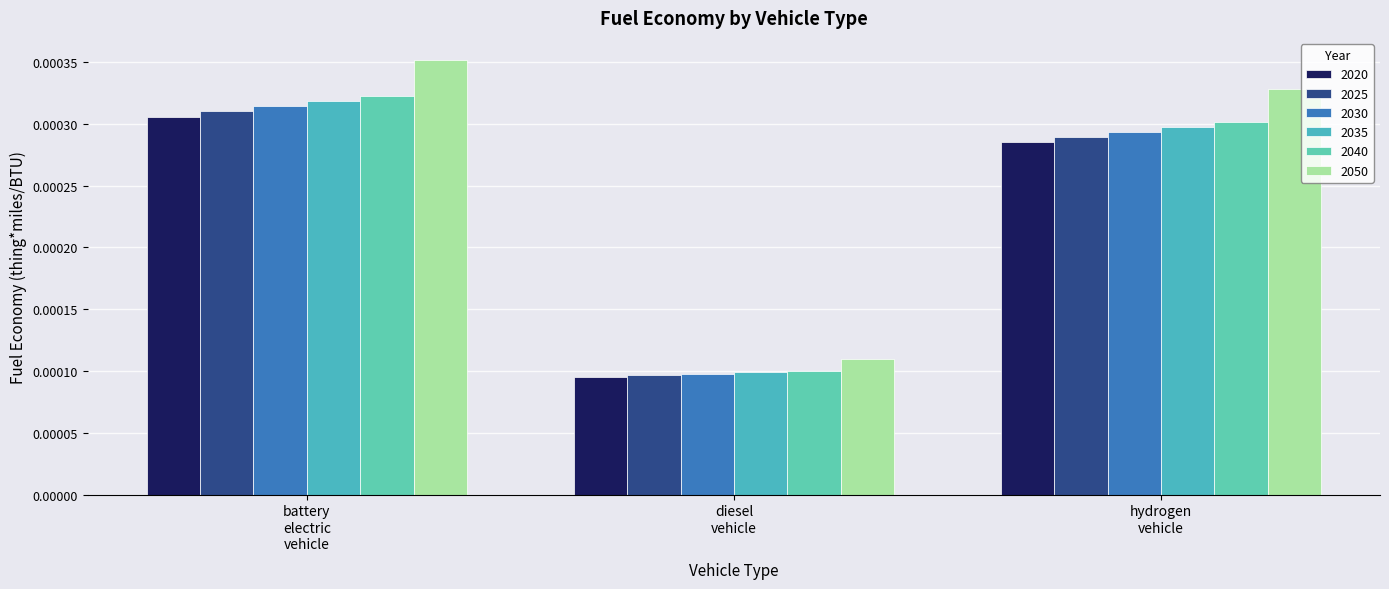

What are all the series names shown in the legend?

2020, 2025, 2030, 2035, 2040, 2050